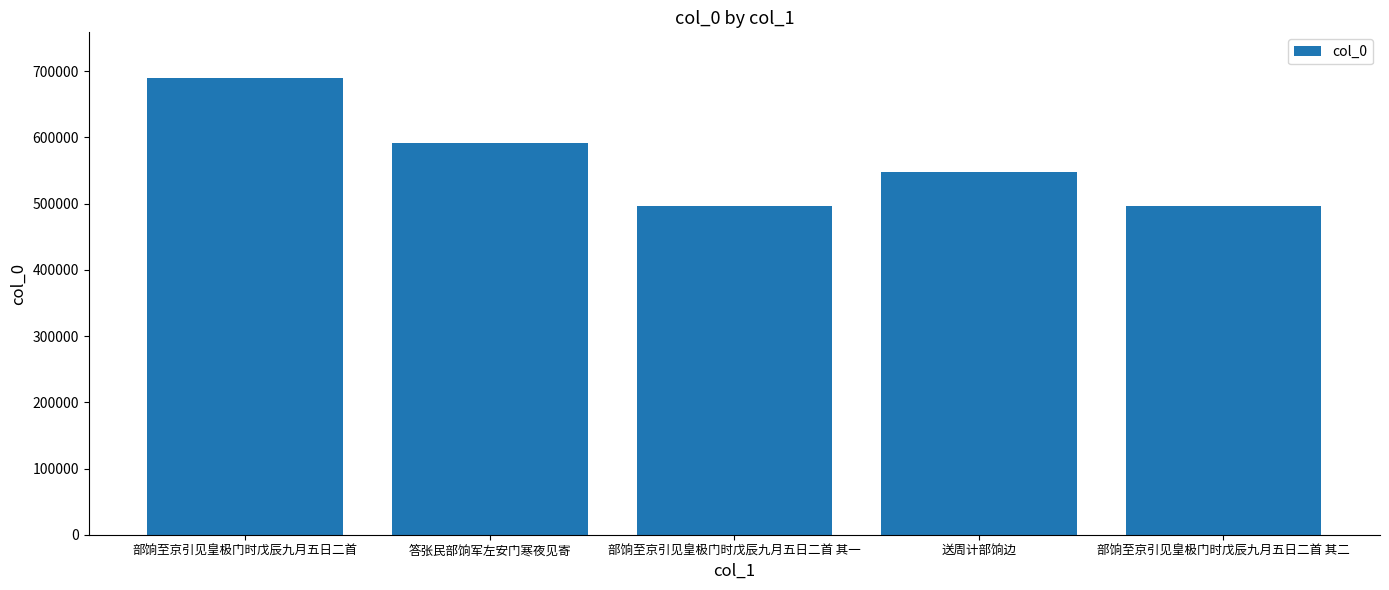

What is the difference between the values at 部饷至京引见皇极门时戊辰九月五日二首 and 送周计部饷边?

141461